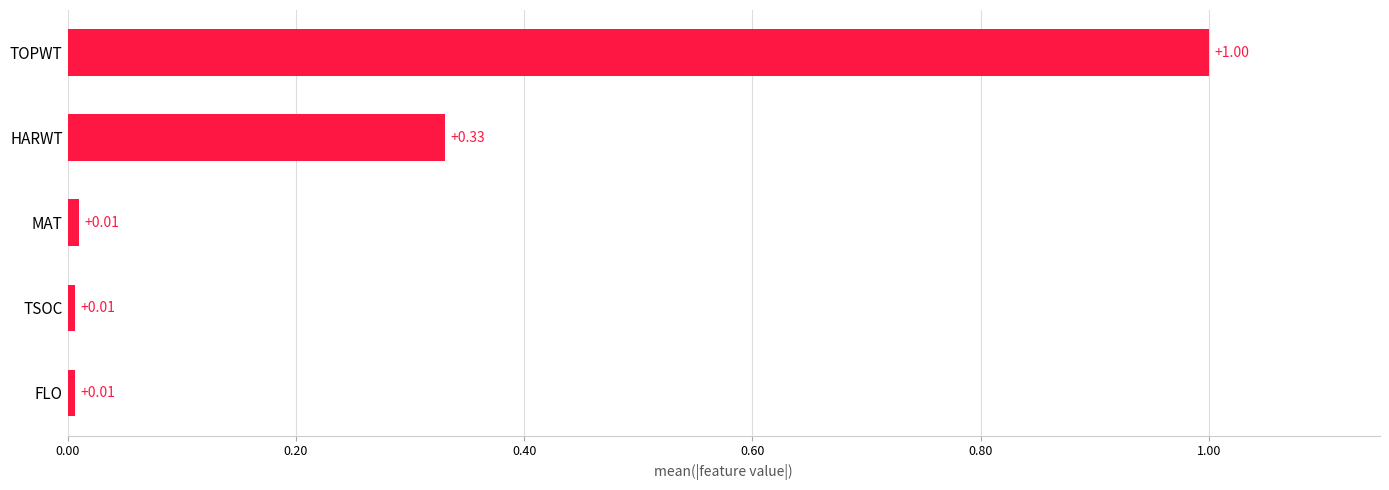

What is the change in value from MAT to HARWT?

+0.3